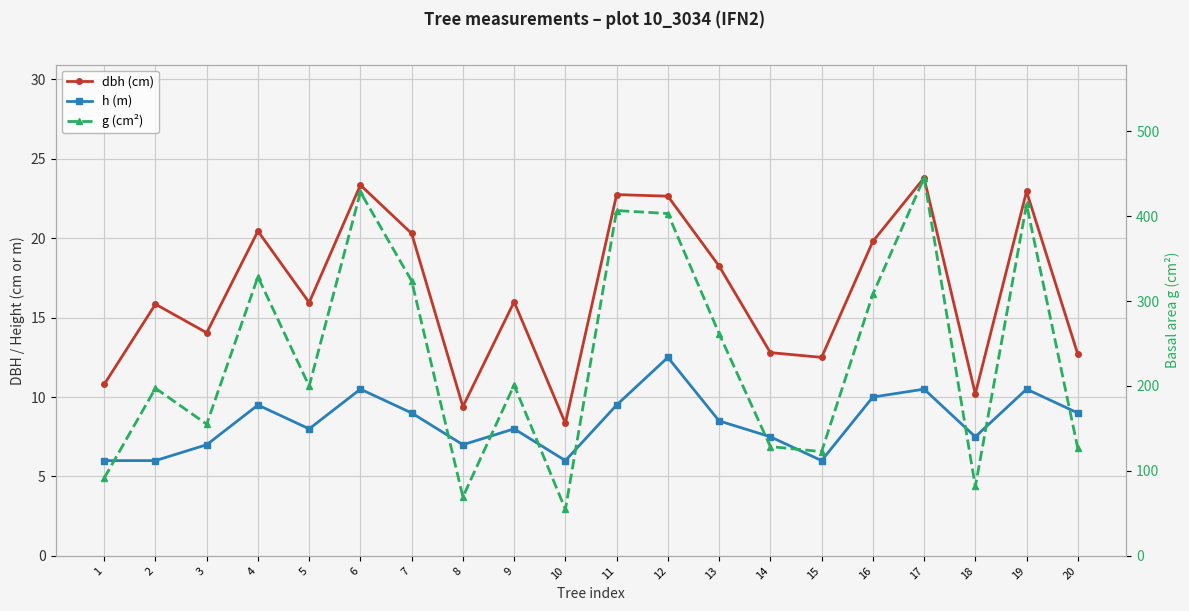

Which series has the widest spread of values?

g (cm²)